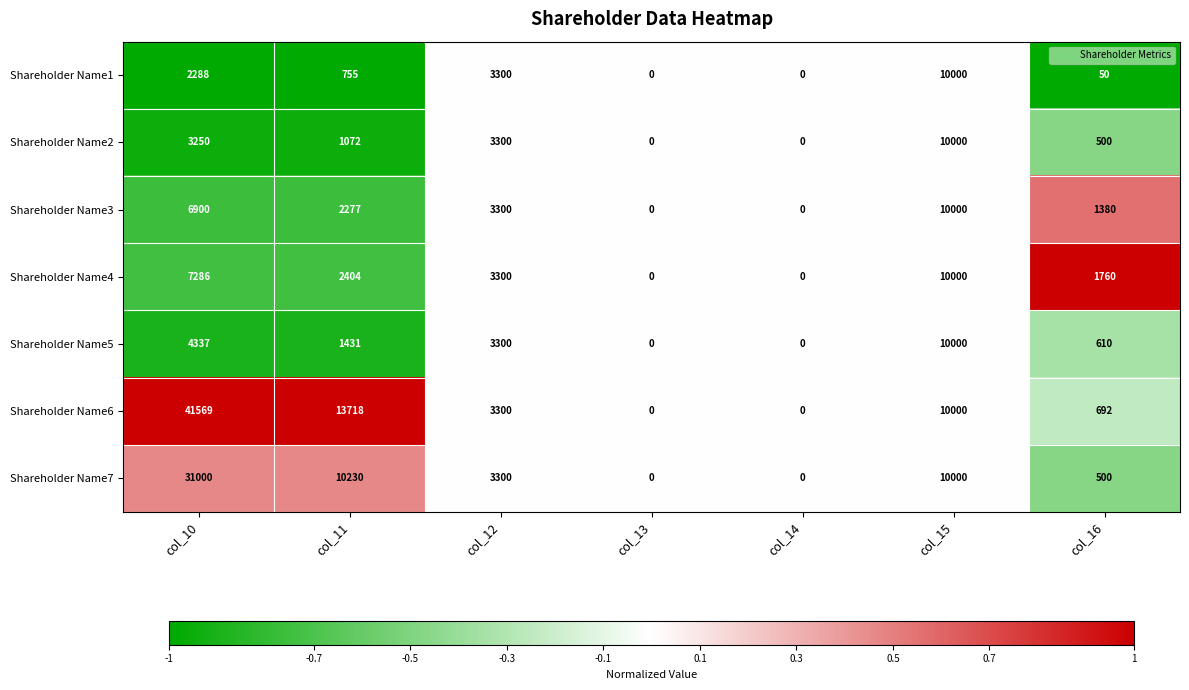

Is it true that Shareholder Name2 equals 3300 at col_12?

True